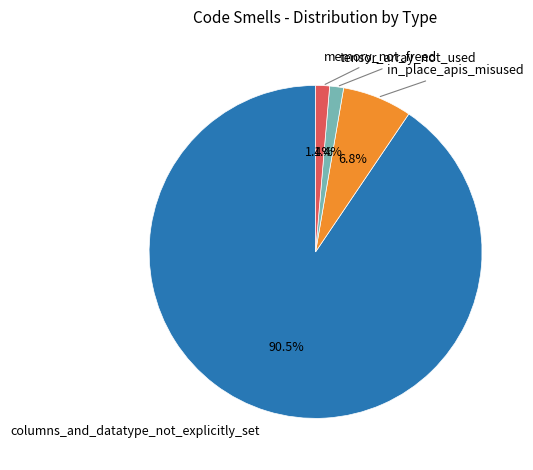

Does any single category account for the majority?

Yes